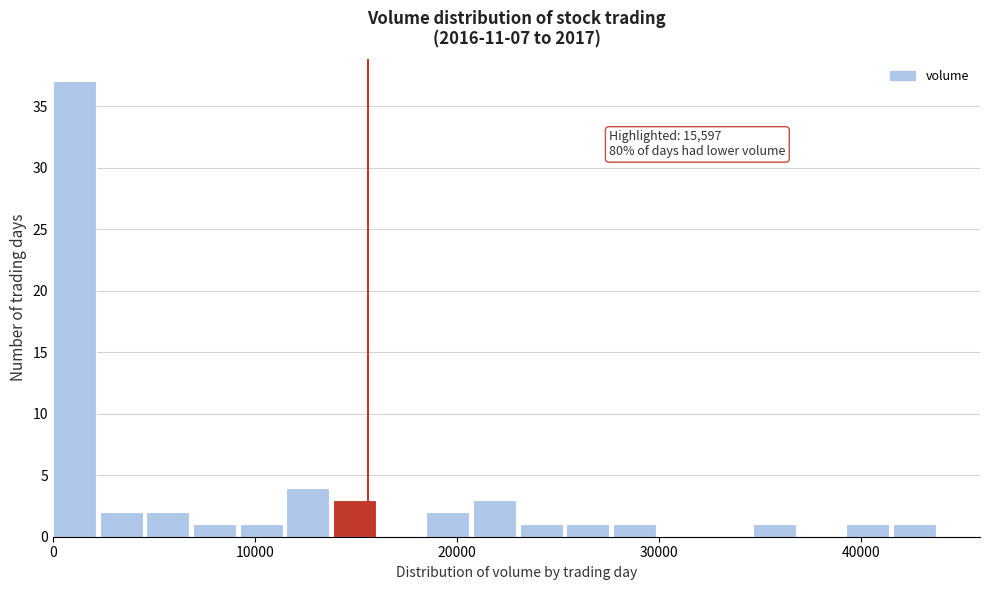

Around what value on the x-axis is the tallest bar? Give the approximate position of its centre, as read against the axis.

1000